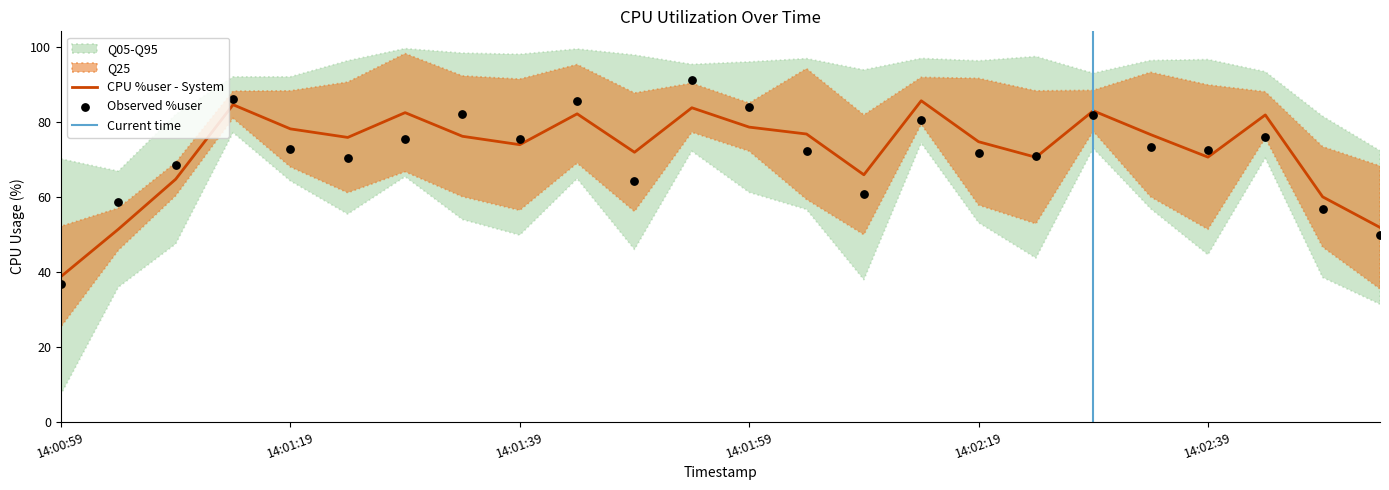

What is the lowest value of the CPU %user - System series?

38.8